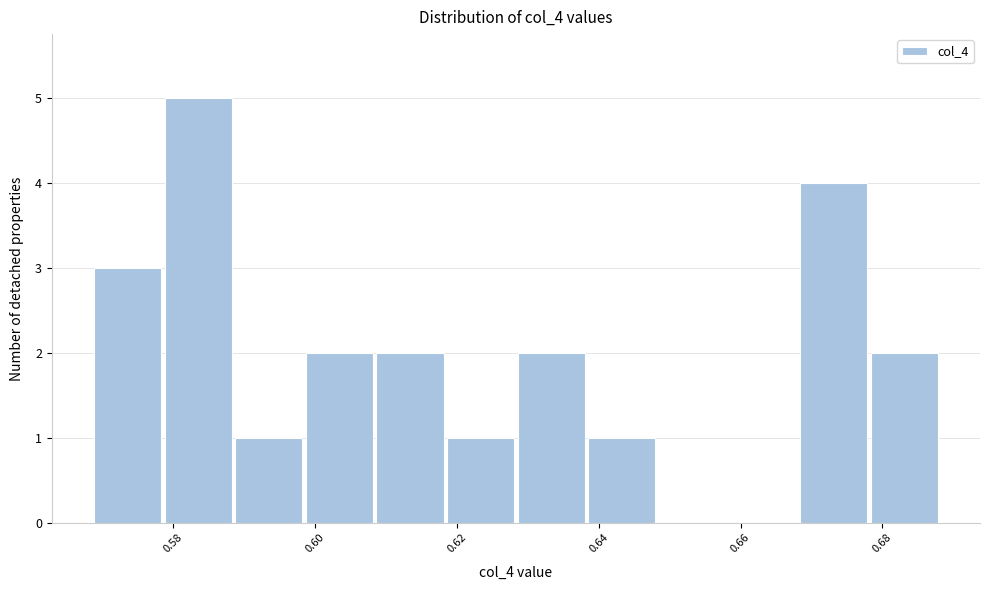

How tall is the bar that spans 0.618 to 0.628 on the x-axis? Neither the bar edges nor the heights are printed on the chart, so give them approximately, as read against the axes.

1